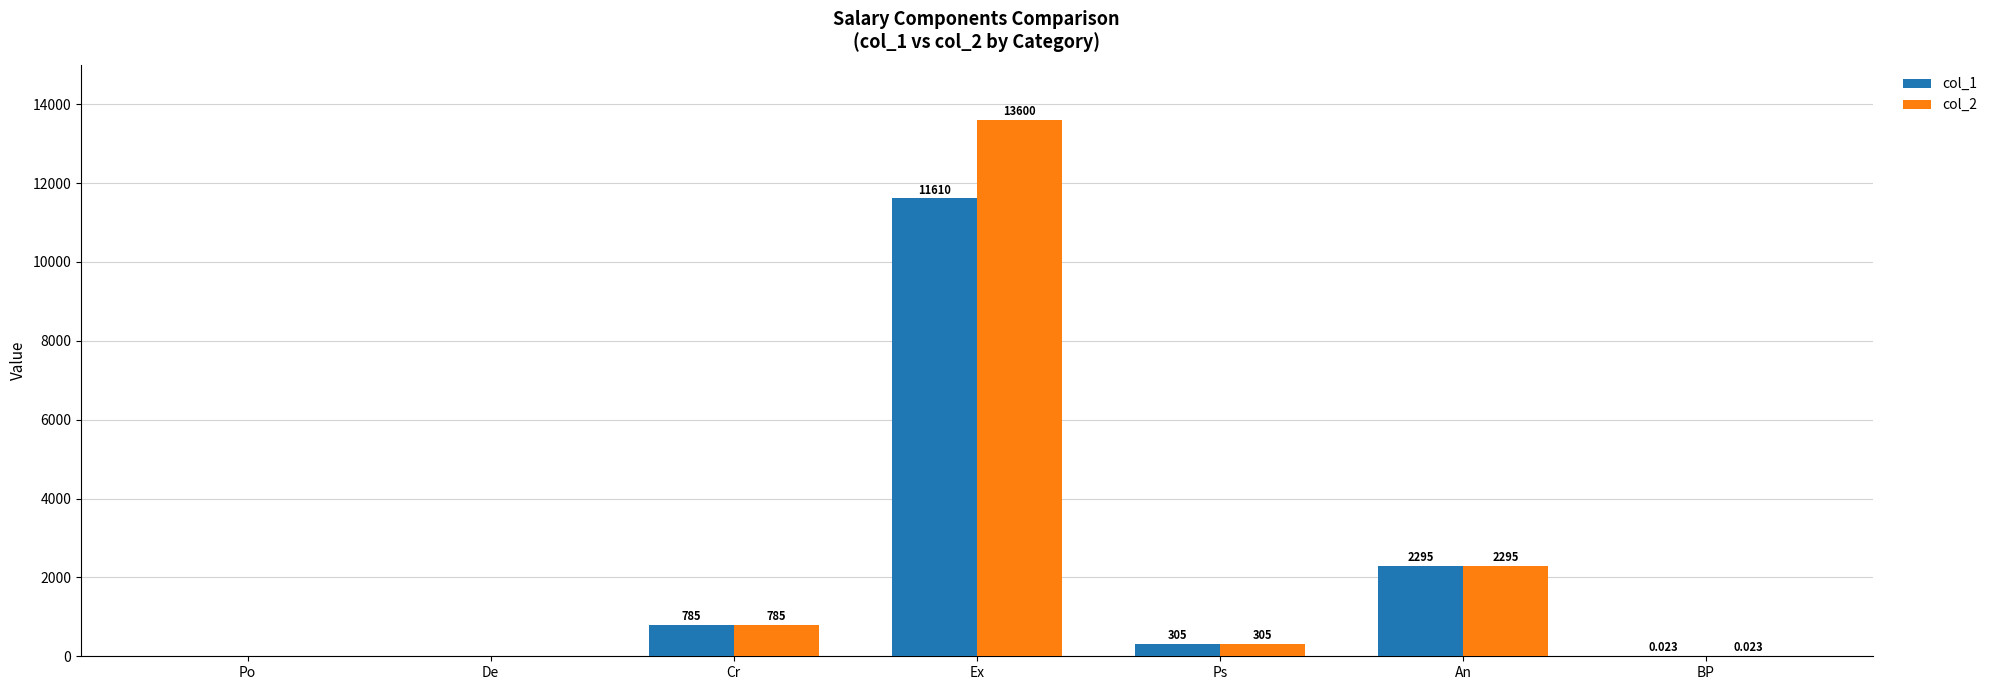

At which label does col_1 reach its peak?

Ex